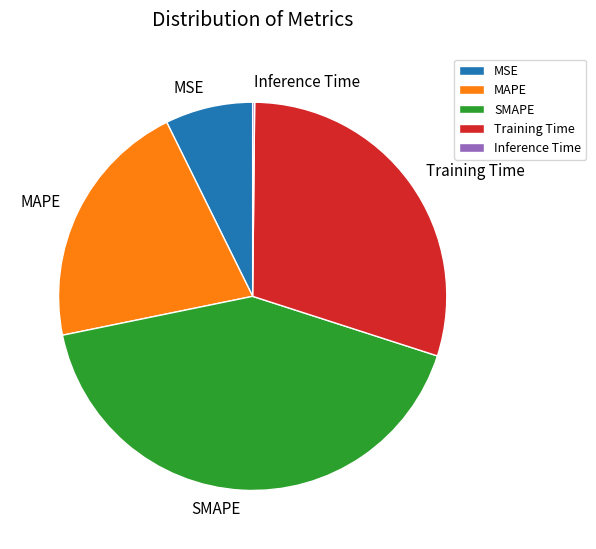

Which has a higher value, Training Time or SMAPE?

SMAPE